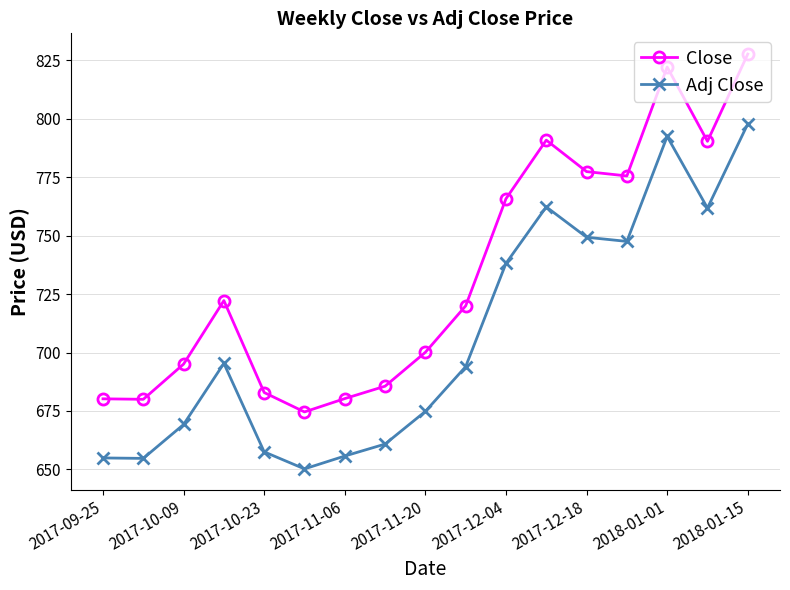

What is the sum of all Adj Close values?

12016.4